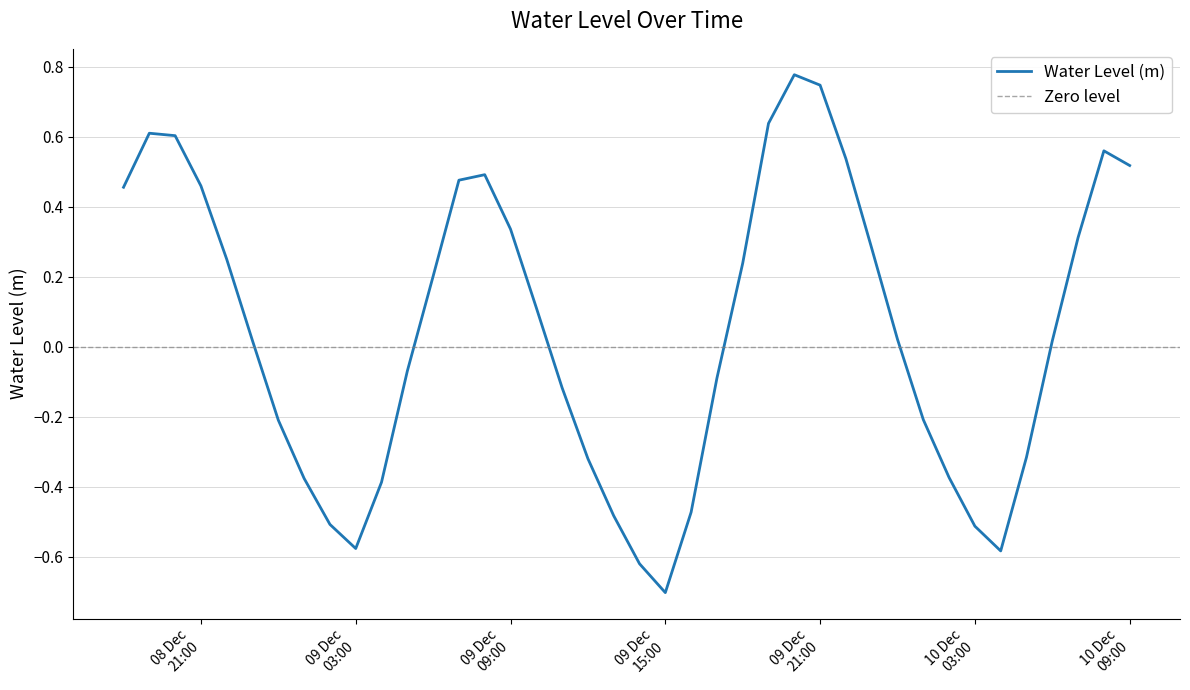

Reading left to right, list all the values displayed in this chart.

0.5	0.6	0.6	0.5	0.3	0.0	-0.2	-0.4	-0.5	-0.6	-0.4	-0.1	0.2	0.5	0.5	0.3	0.1	-0.1	-0.3	-0.5	-0.6	-0.7	-0.5	-0.1	0.2	0.6	0.8	0.7	0.5	0.3	0.0	-0.2	-0.4	-0.5	-0.6	-0.3	0.0	0.3	0.6	0.5